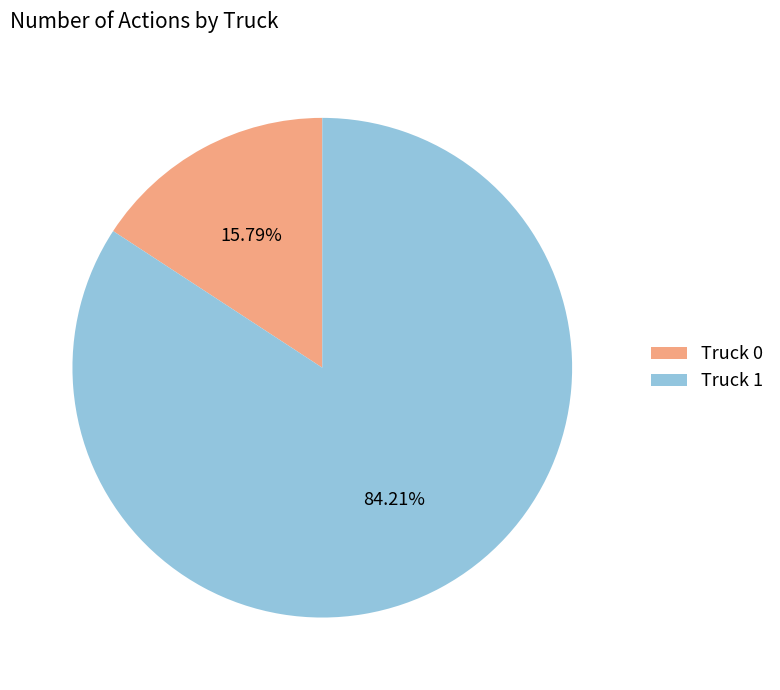

To the nearest percent, what is the difference between the largest and smallest slice percentages?

68%